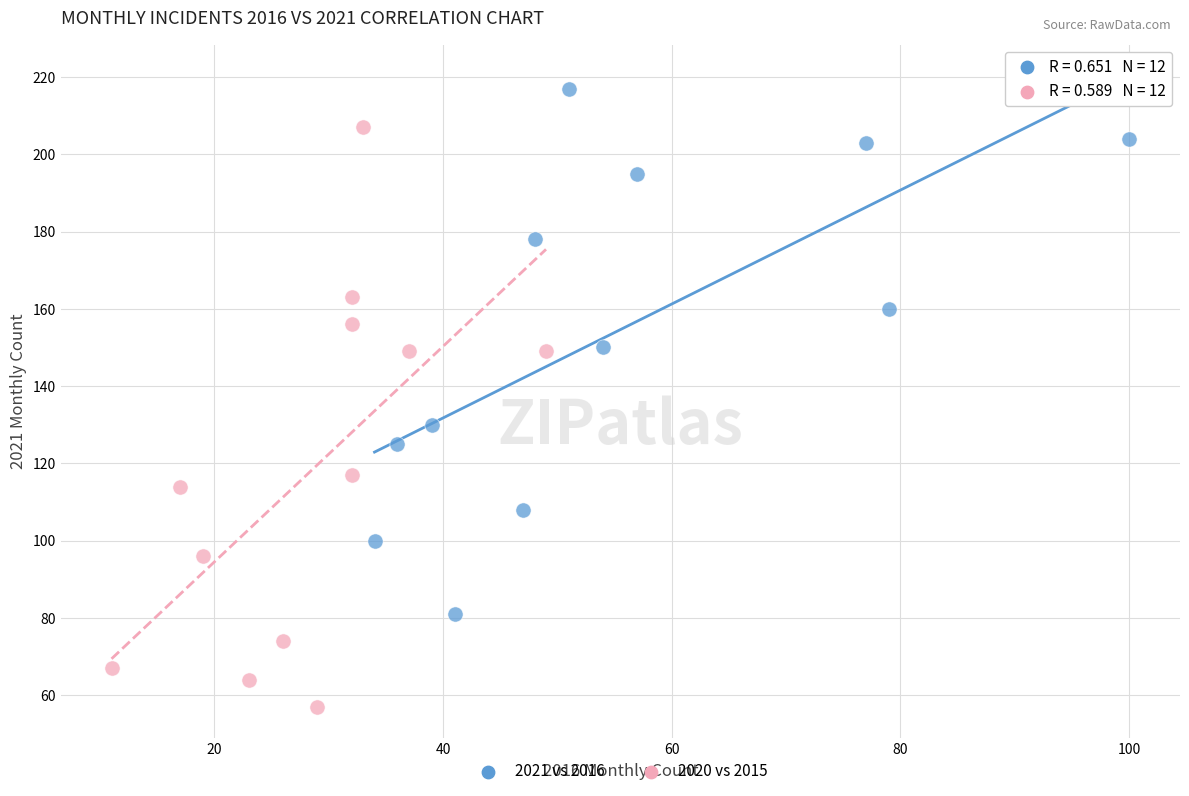

Which series contains the lowest Y value?

2020 vs 2015